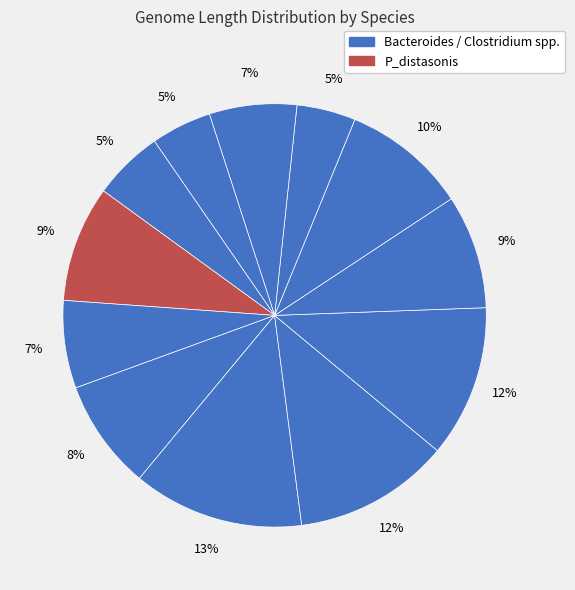

To the nearest percent, what is the difference between the largest and smallest slice percentages?

9%